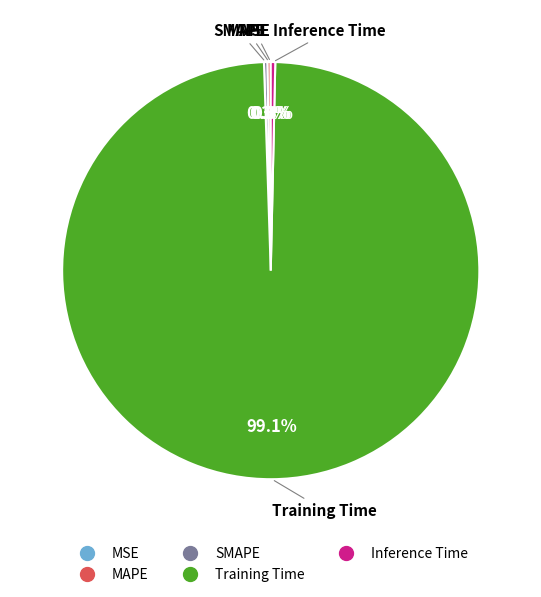

Which category has the biggest portion of the pie?

Training Time